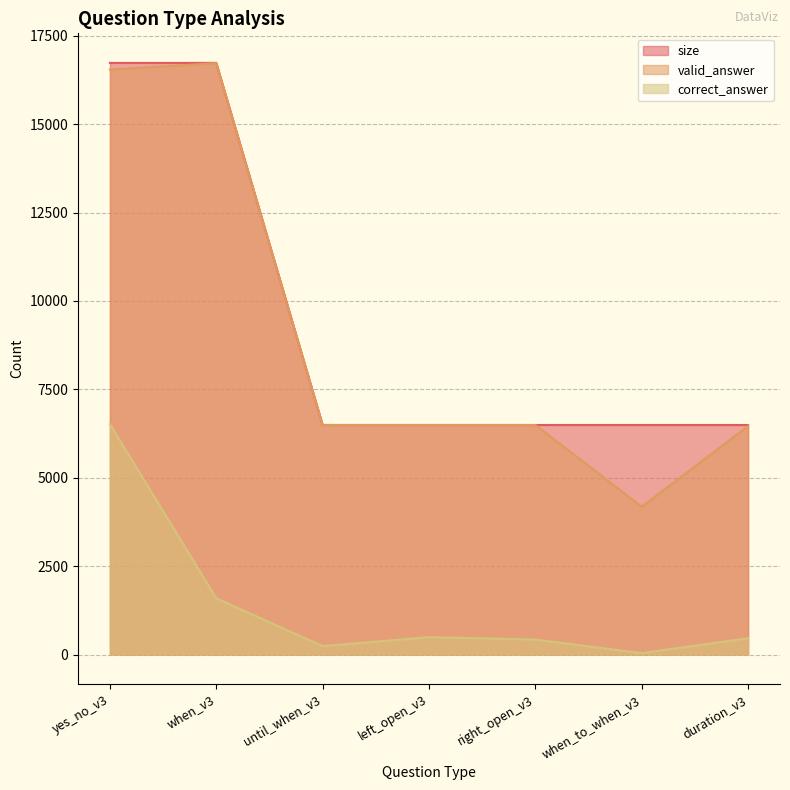

What is the total value across all series at until_when_v3?

13223